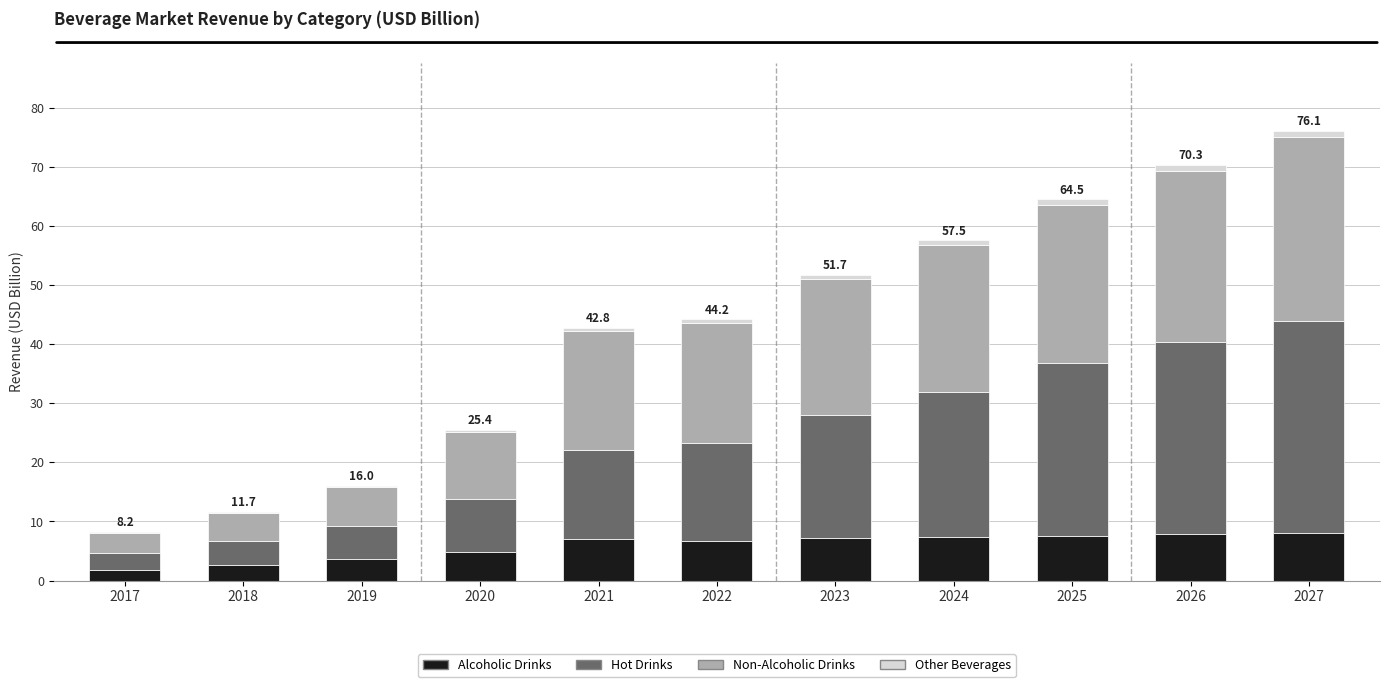

What is the maximum value for Alcoholic Drinks?

8.1